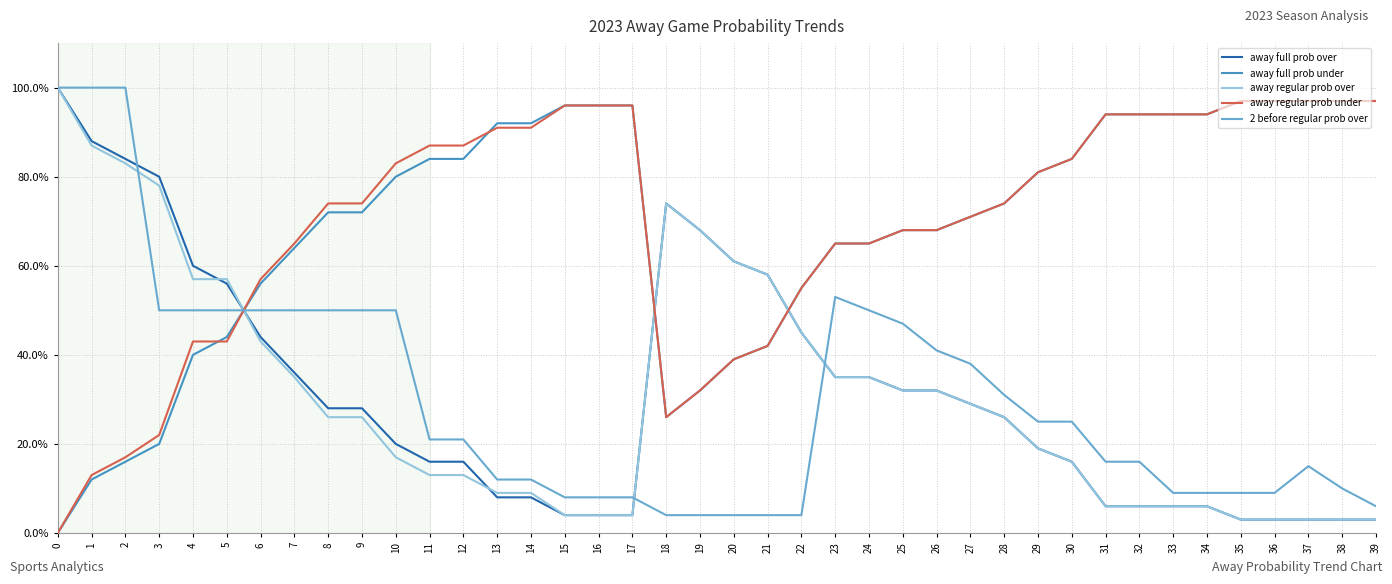

How many lines are shown in the chart?

5